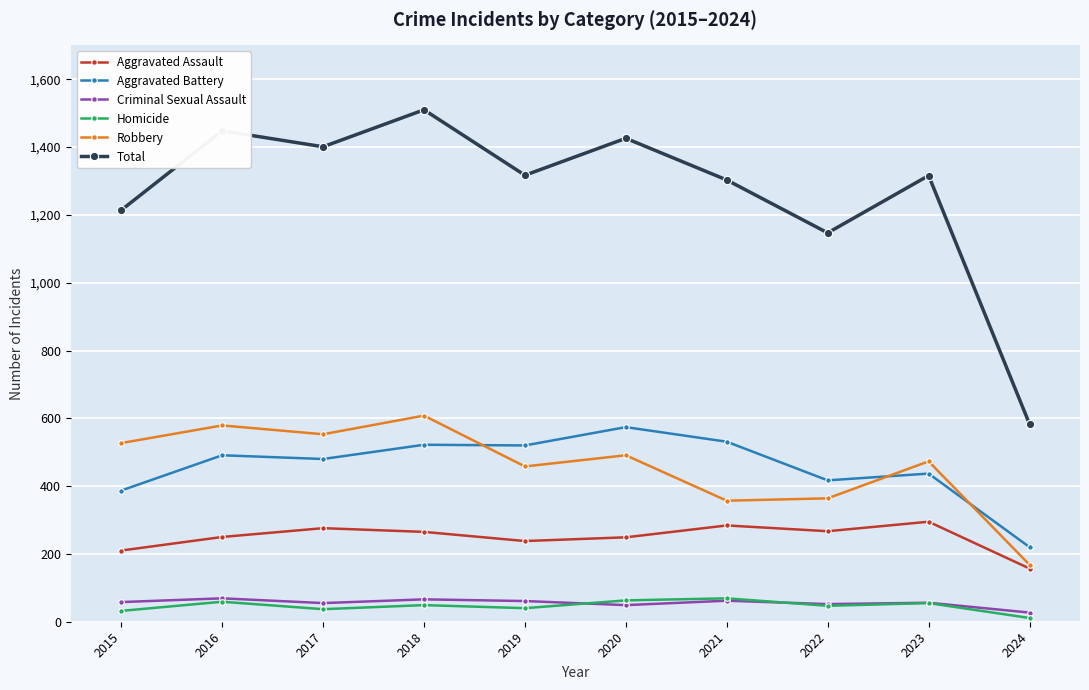

True or false: Aggravated Battery and Robbery intersect in this chart.

True